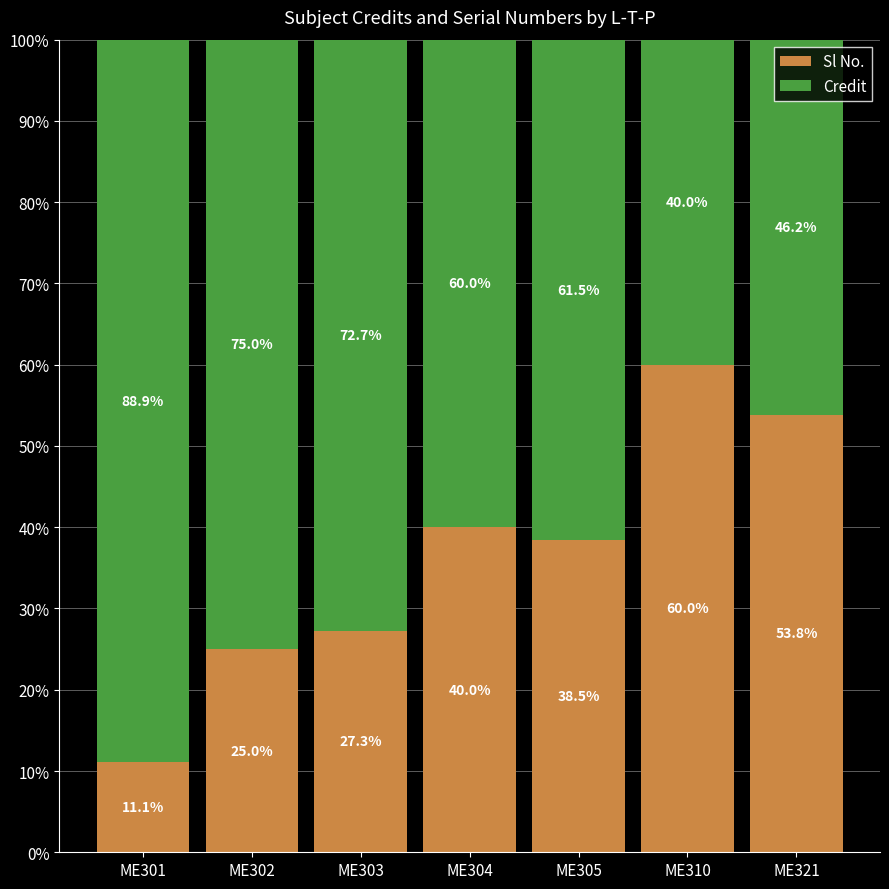

Does the chart contain any negative values?

No